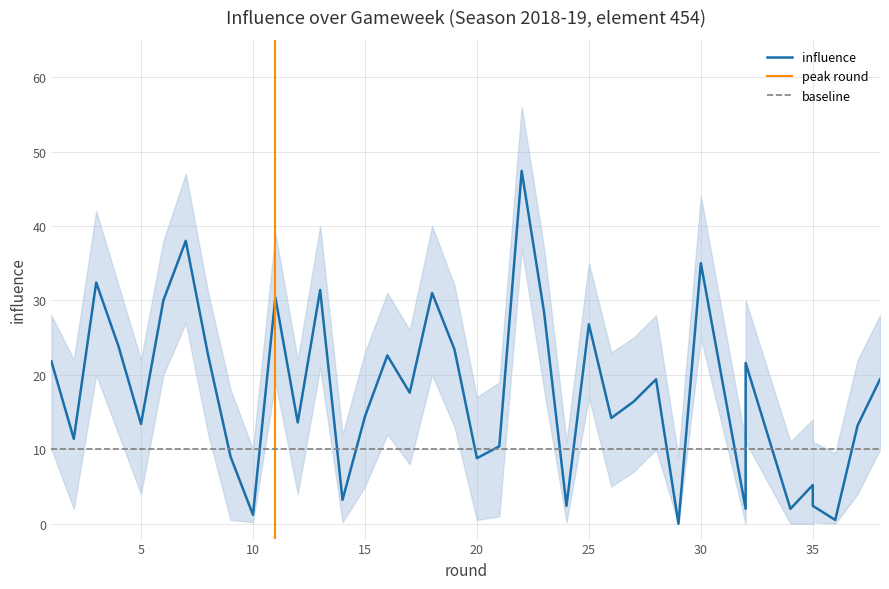

What is the difference between the values at 7 and 29?

38.0